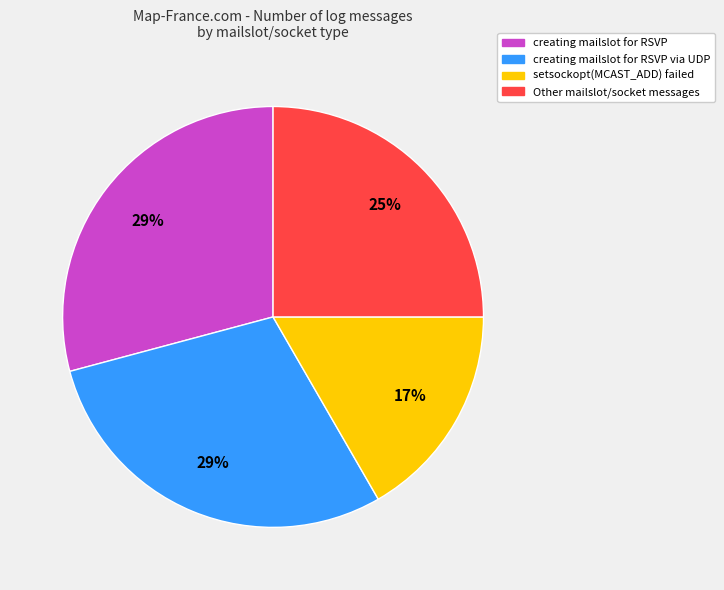

Does any single category account for the majority?

No